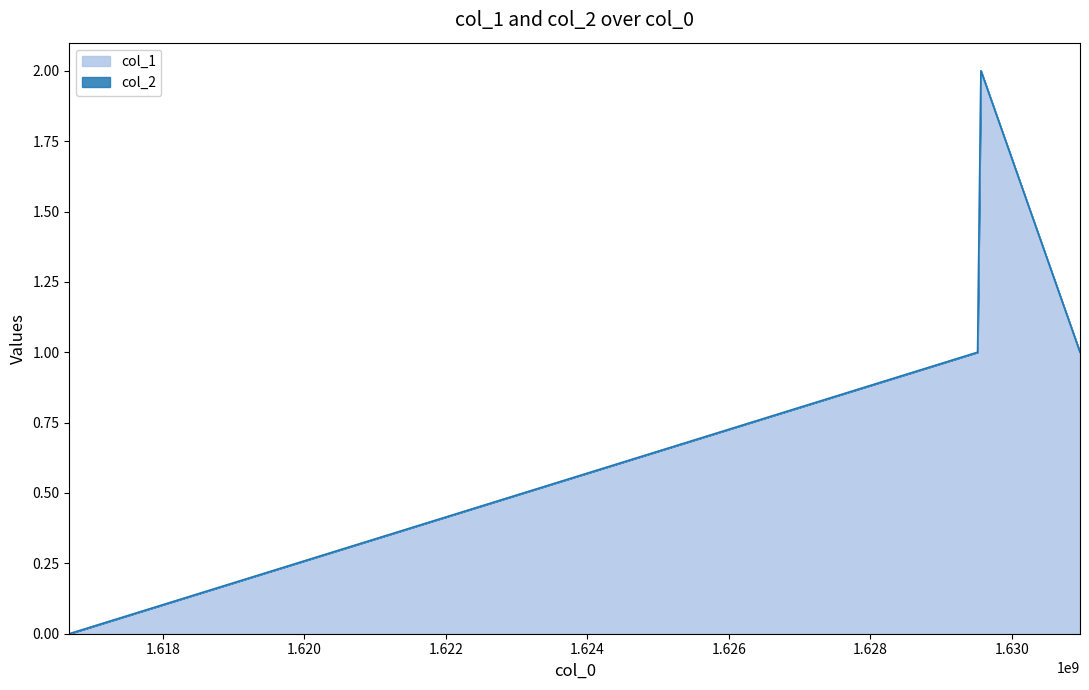

Count the number of categories in the chart.

4